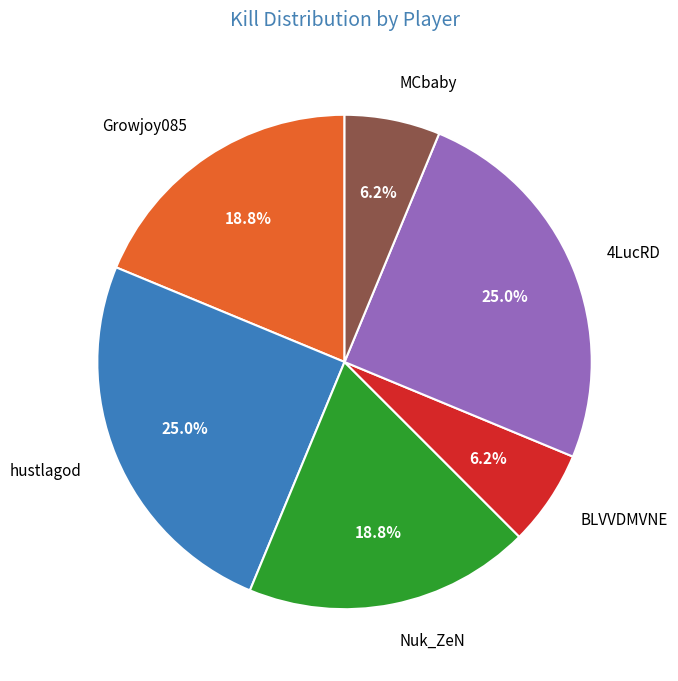

How much of the chart is everything except 4LucRD?

75.0%